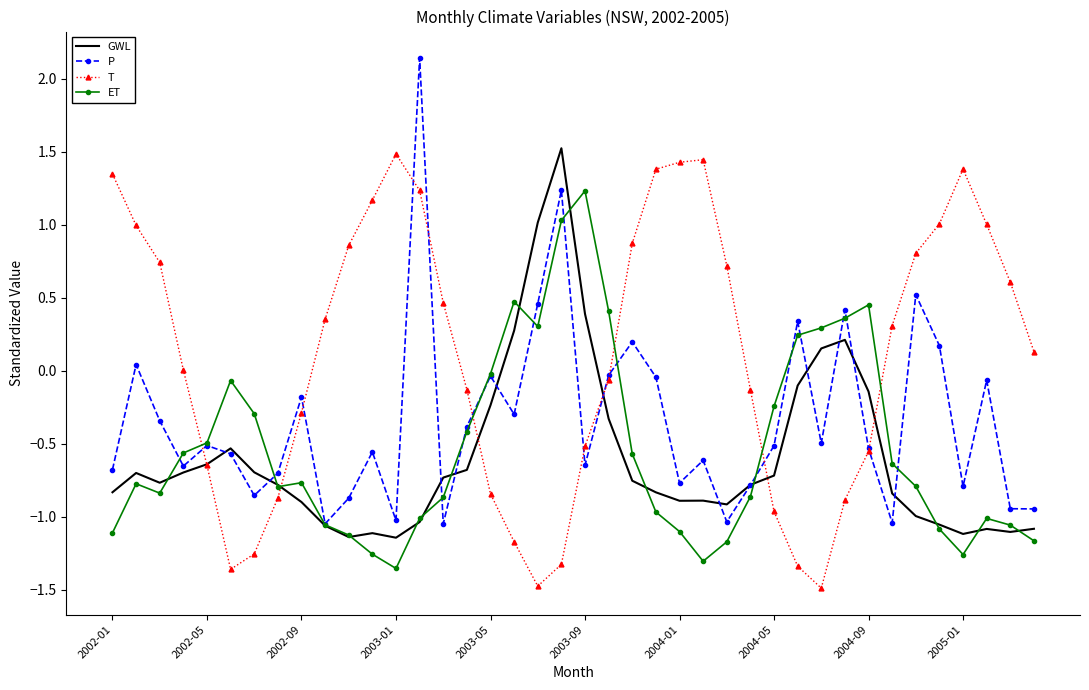

What is the minimum value for T?

-1.5